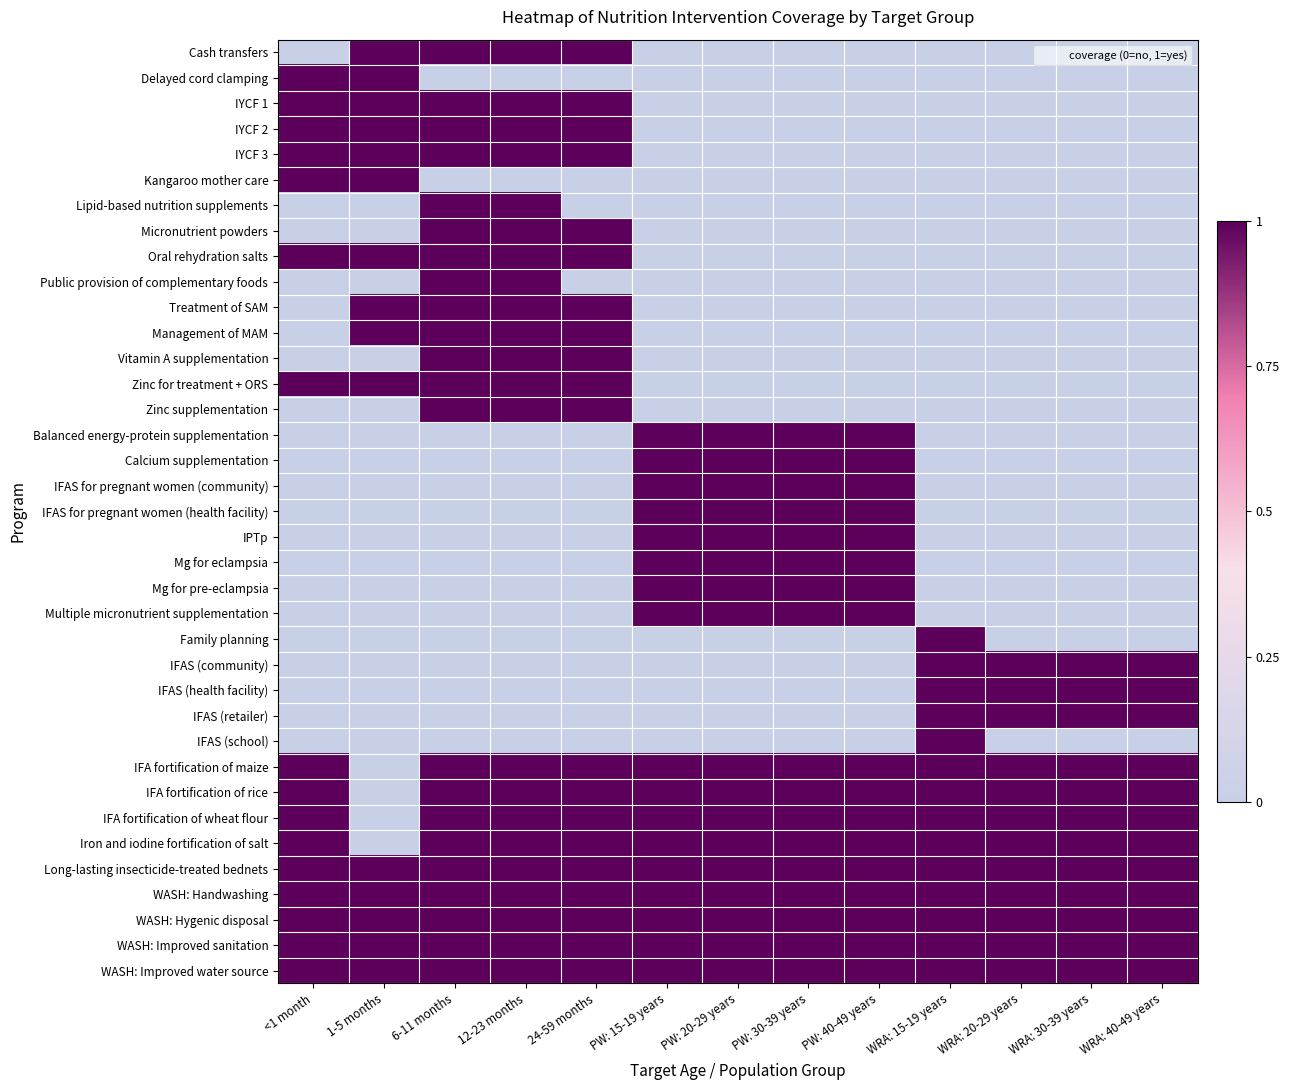

At which category is the sum across all series the highest?

6-11 months